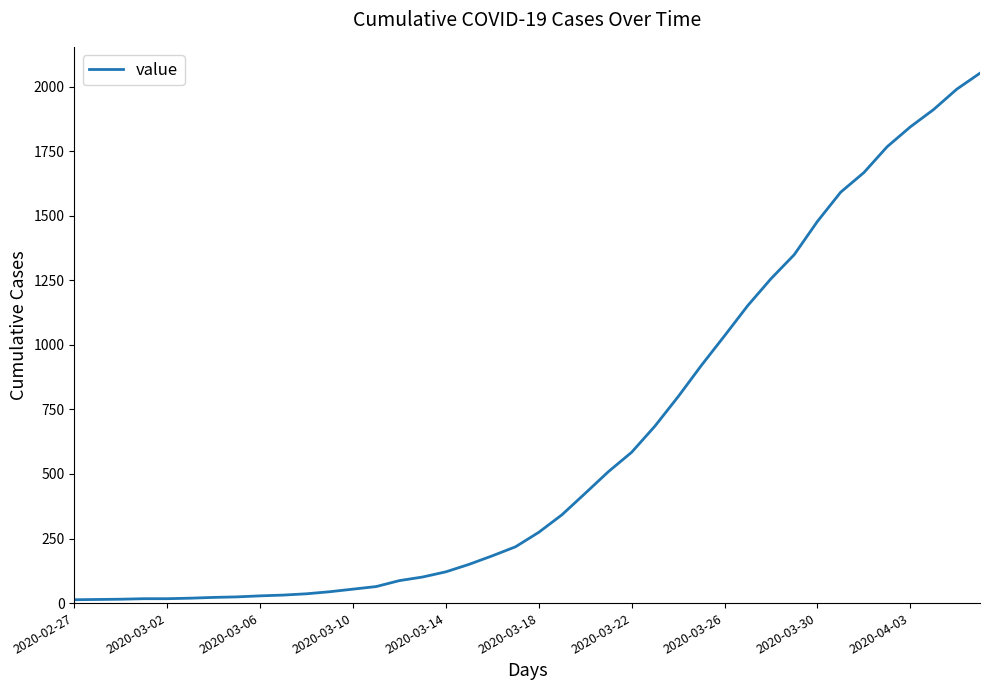

What is the maximum value shown in the chart?

2052